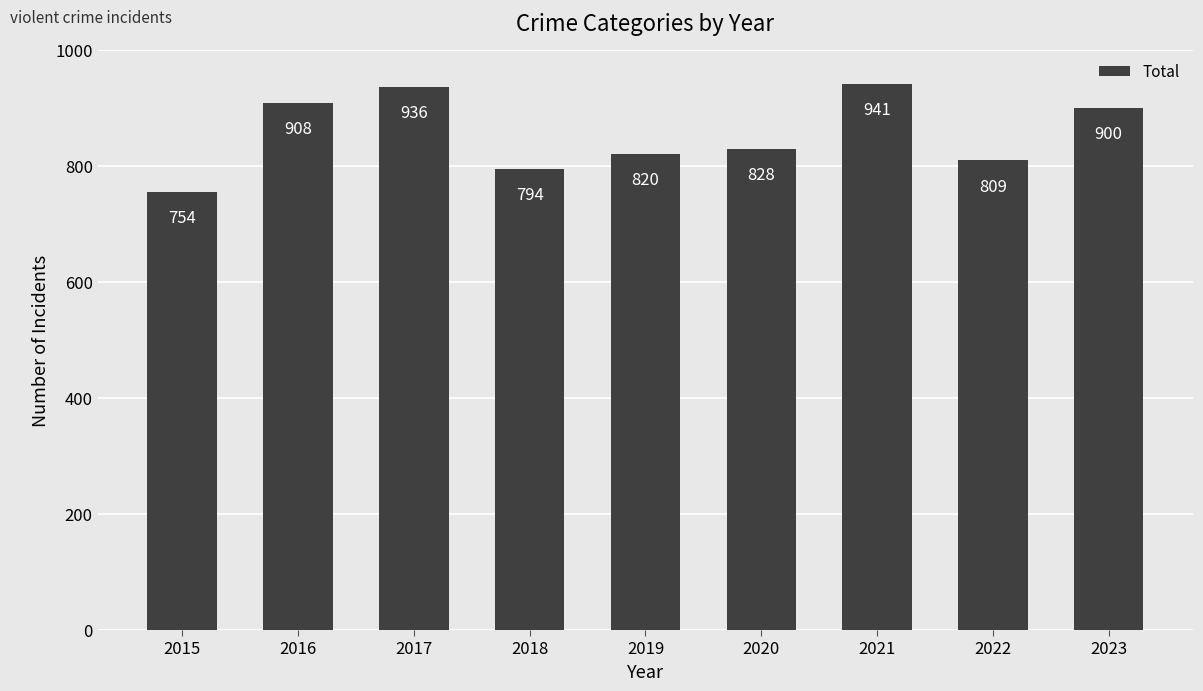

How many bars are there in total?

9